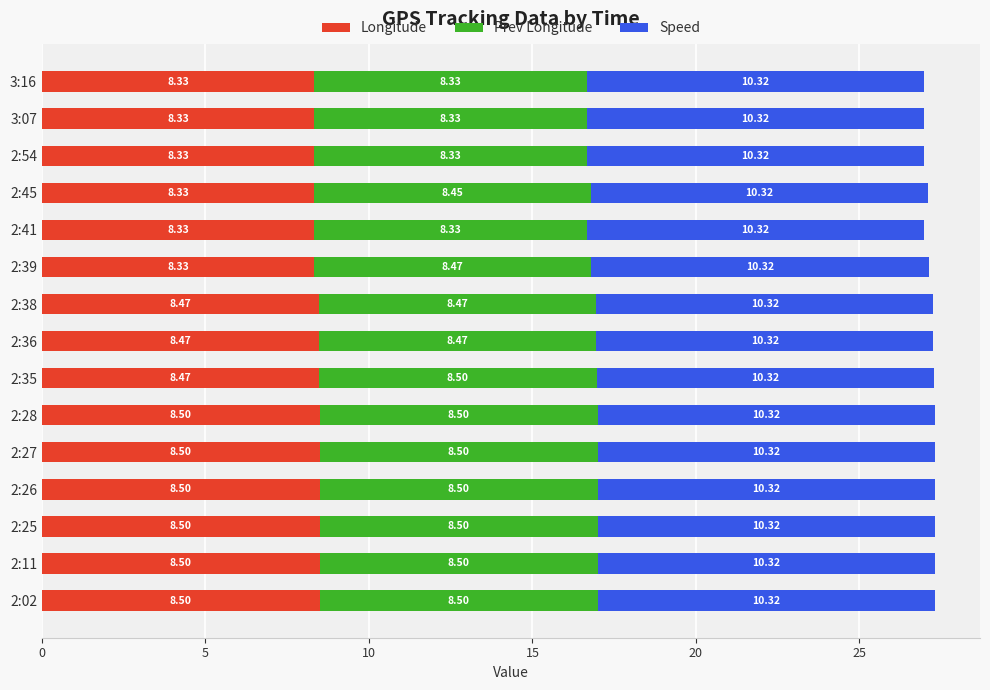

What is the sum of the Longitude values at 2:39 and 2:41?

16.7